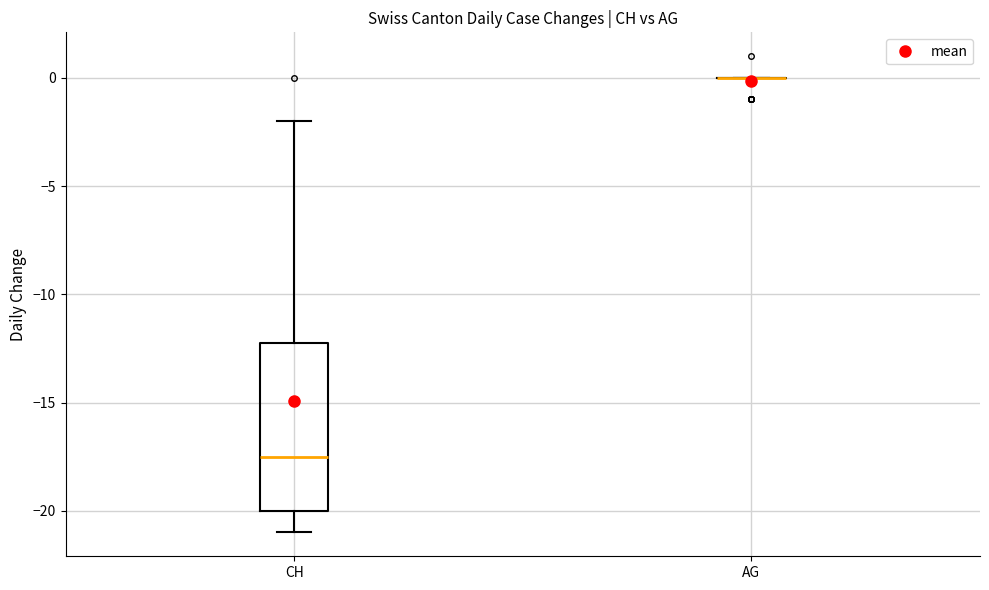

Reading left to right, transcribe this box plot: for each box, give where its median line is, the range the box spans, and where its two whiskers end, as read against the y-axis. The values are not printed on the chart, so give them approximately, as read against the axis.

CH: median -17.5, box -20.0 to -12.0, whiskers -21.0 to -2.0
AG: box collapsed to a line at 0.0, whiskers 0.0 to 0.0